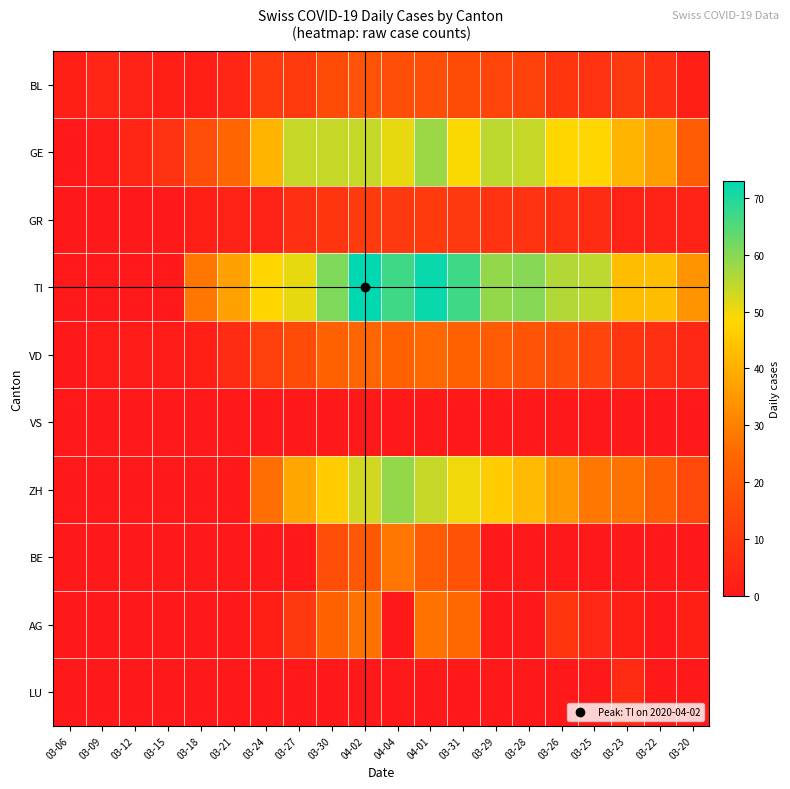

Which category has the highest value across all series?

04-02